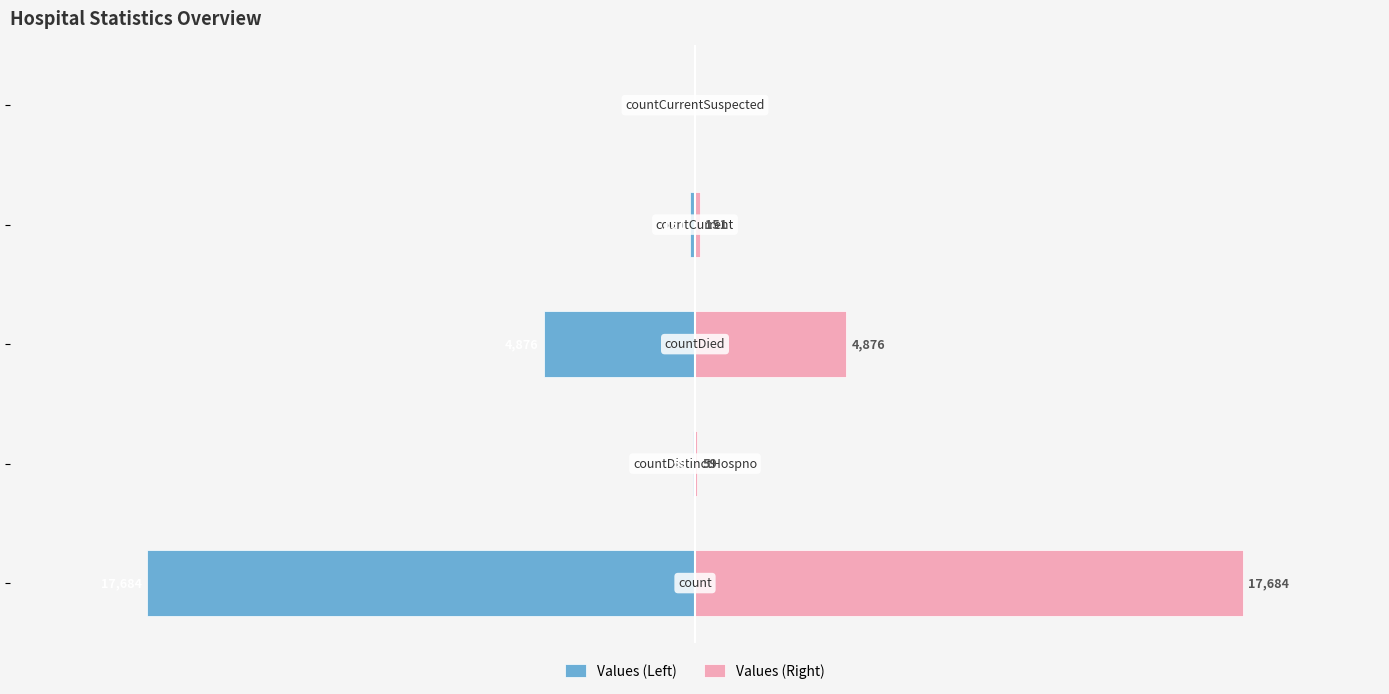

How many data points in Values (Left) are less than -151?

2